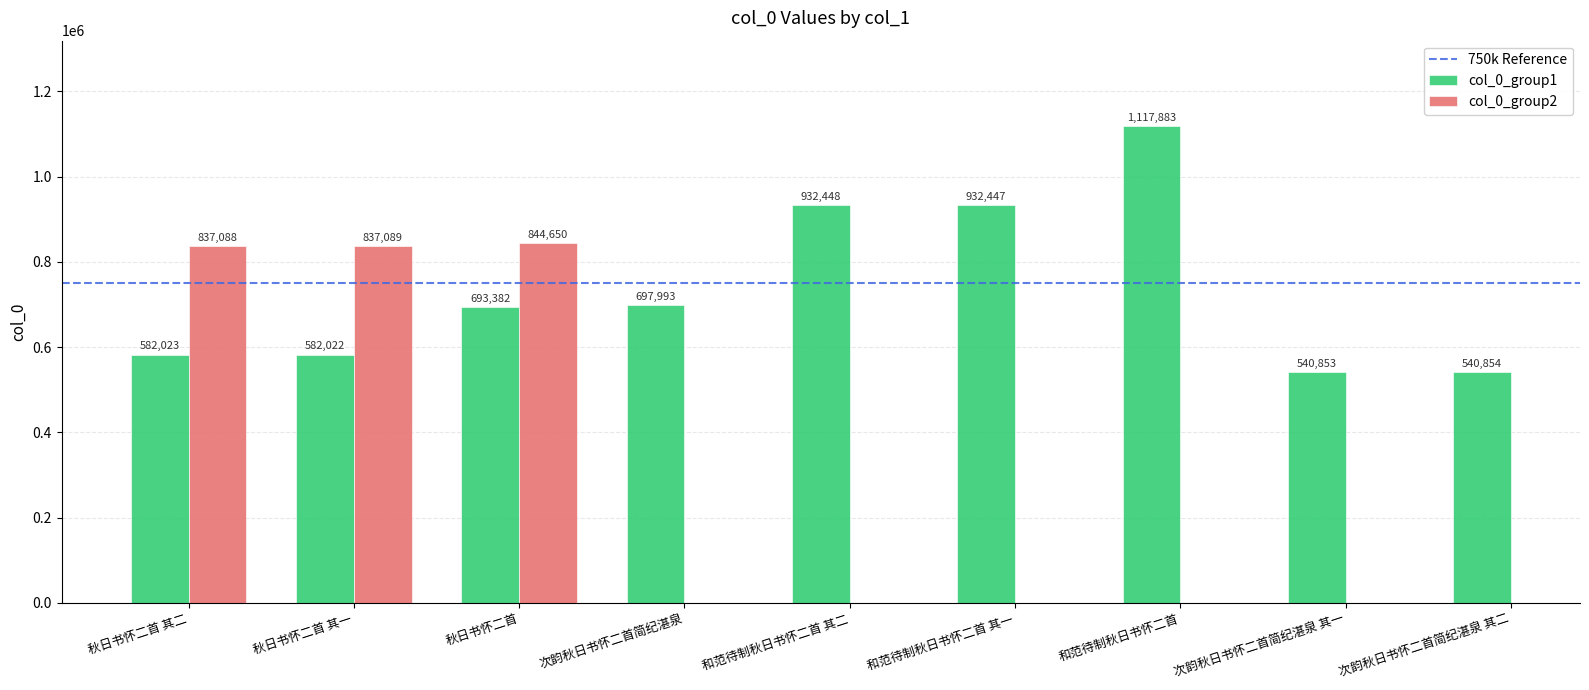

Between 和范待制秋日书怀二首 and 和范待制秋日书怀二首 其二, which is larger?

和范待制秋日书怀二首